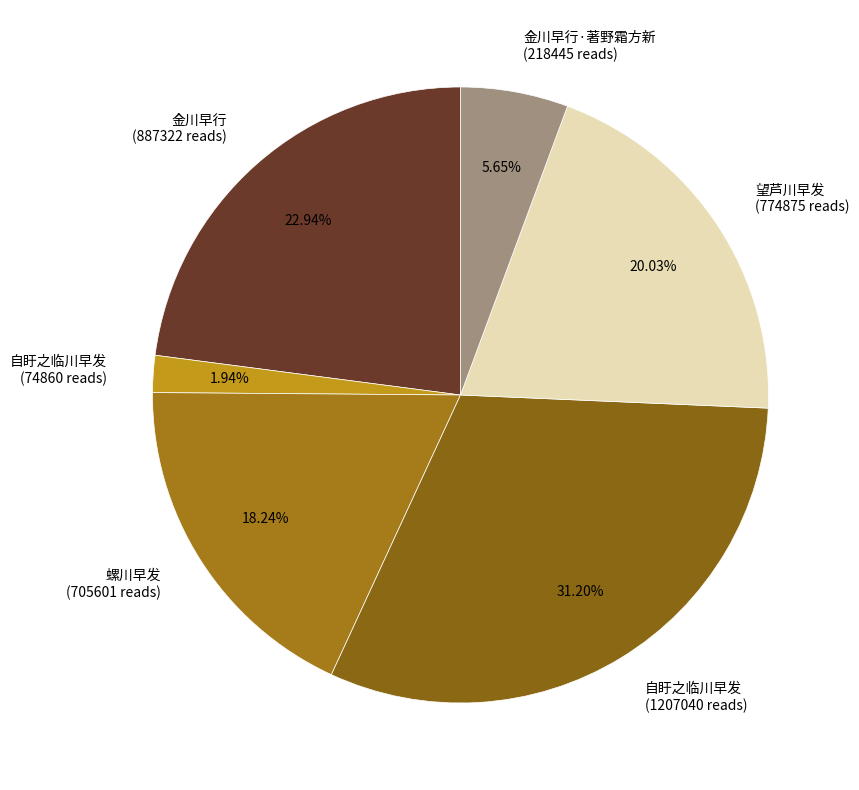

Rank the categories by value from lowest to highest.

自盱之临川早发 (74860 reads), 金川早行·著野霜方新 (218445 reads), 螺川早发 (705601 reads), 望芦川早发 (774875 reads), 金川早行 (887322 reads), 自盱之临川早发 (1207040 reads)